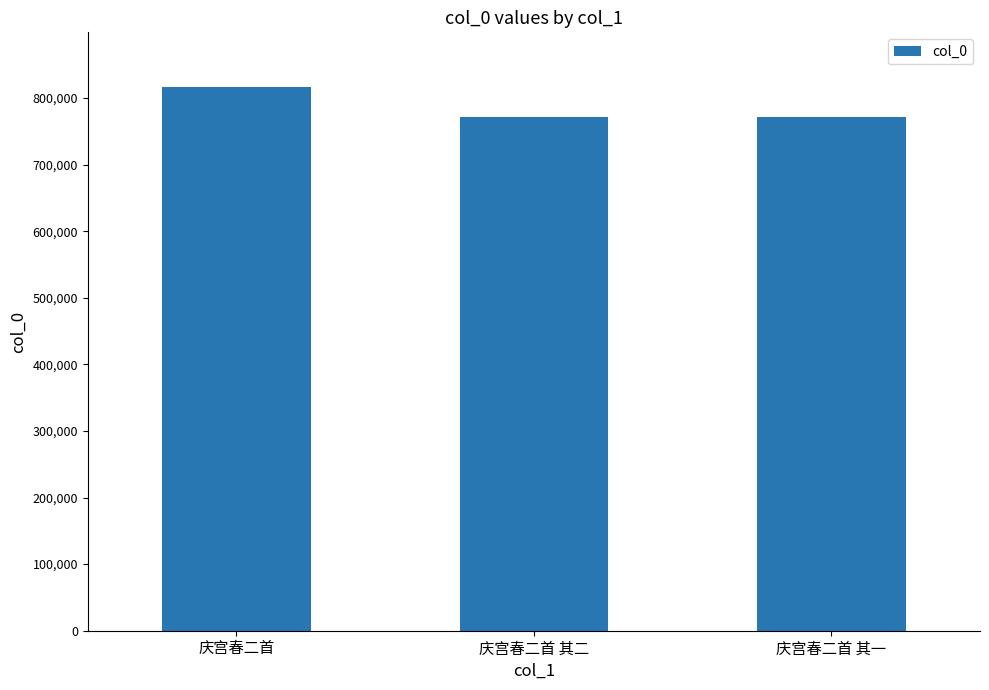

What is the label of the 2nd bar from the right?

庆宫春二首 其二